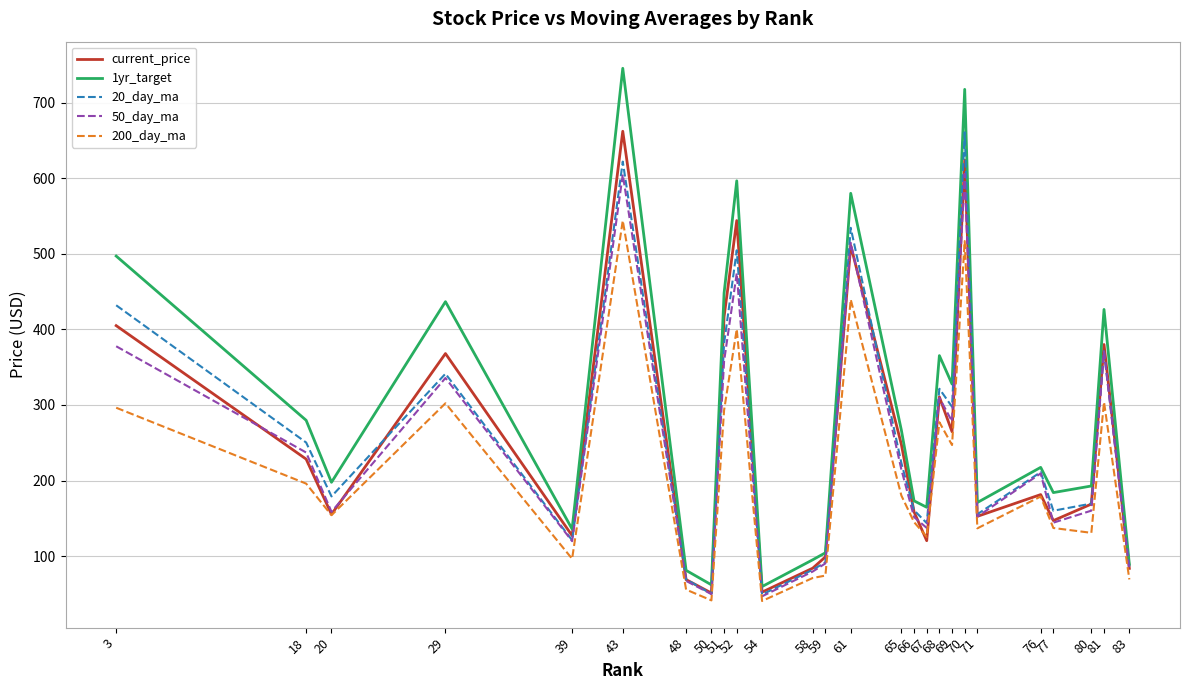

At which category does the chart reach its peak across all series?

43